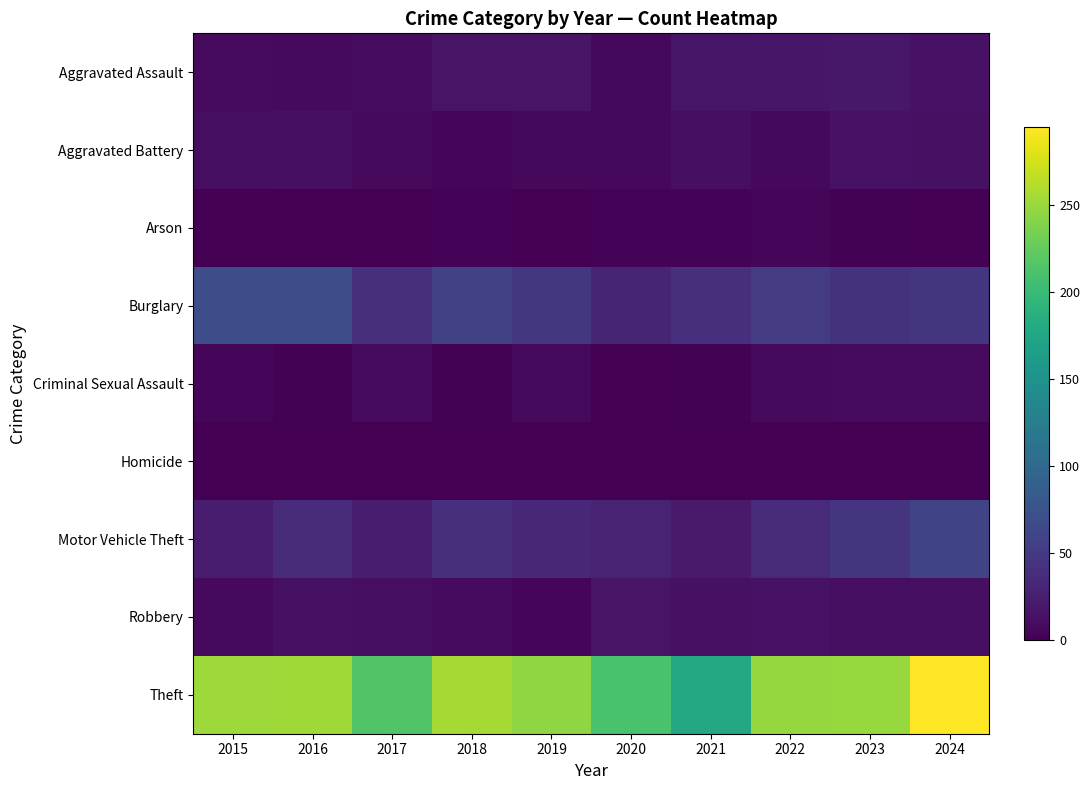

Reading left to right, list all the values displayed in this chart.

Aggravated Assault: 2015=9	2016=7	2017=10	2018=15	2019=15	2020=6	2021=17	2022=18	2023=19	2024=14
Aggravated Battery: 2015=11	2016=12	2017=7	2018=5	2019=6	2020=6	2021=12	2022=6	2023=14	2024=13
Arson: 2015=1	2016=0	2017=1	2018=3	2019=1	2020=3	2021=3	2022=4	2023=2	2024=0
Burglary: 2015=70	2016=70	2017=41	2018=58	2019=48	2020=31	2021=41	2022=53	2023=43	2024=46
Criminal Sexual Assault: 2015=5	2016=2	2017=9	2018=2	2019=8	2020=1	2021=2	2022=7	2023=9	2024=9
Homicide: 2015=0	2016=1	2017=1	2018=0	2019=0	2020=1	2021=0	2022=1	2023=0	2024=0
Motor Vehicle Theft: 2015=22	2016=36	2017=23	2018=41	2019=34	2020=28	2021=21	2022=35	2023=46	2024=61
Robbery: 2015=8	2016=13	2017=11	2018=9	2019=5	2020=15	2021=13	2022=14	2023=11	2024=12
Theft: 2015=252	2016=253	2017=215	2018=255	2019=246	2020=210	2021=178	2022=248	2023=249	2024=295